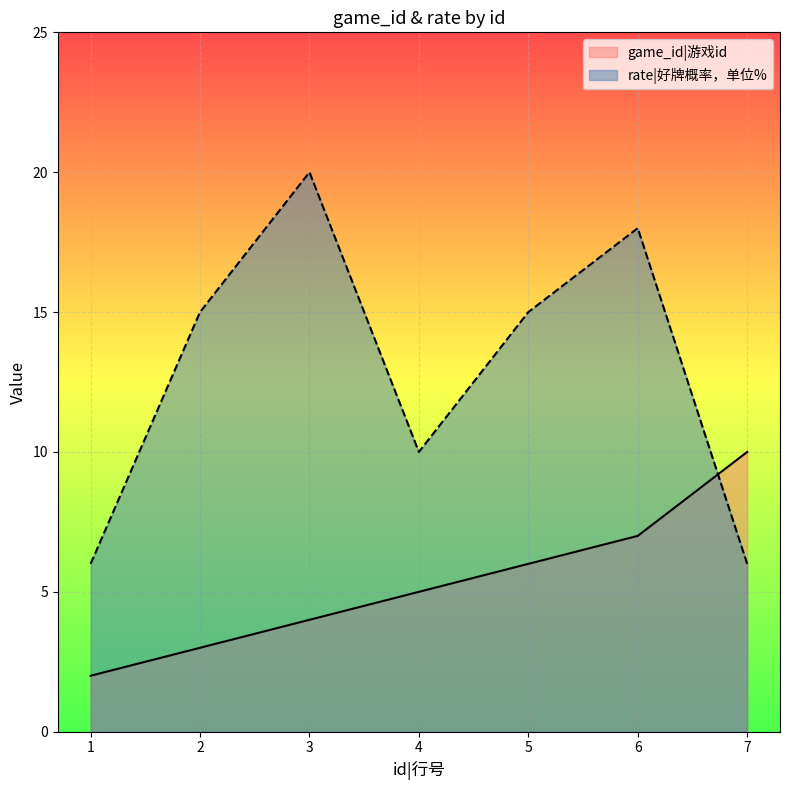

At which label is rate|好牌概率，单位% closest to 13?

2